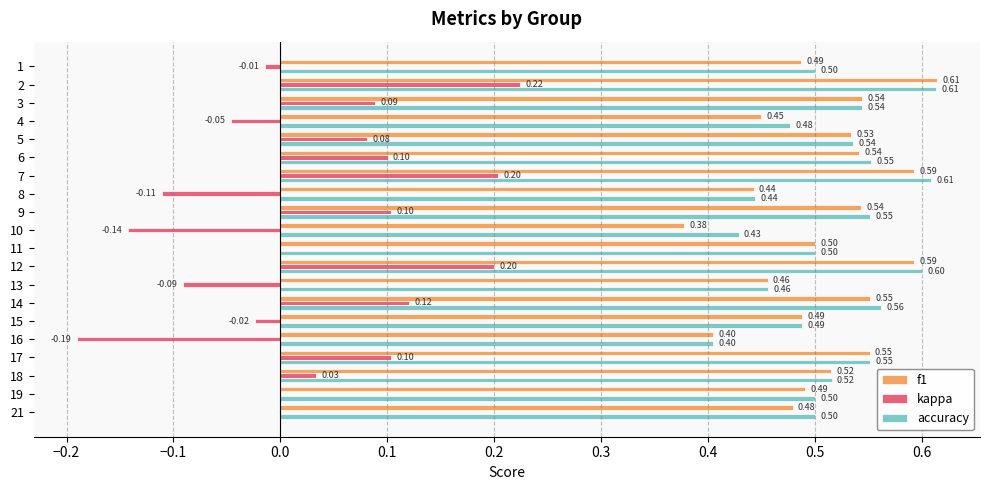

Which series changed the most between 11 and 14?

kappa